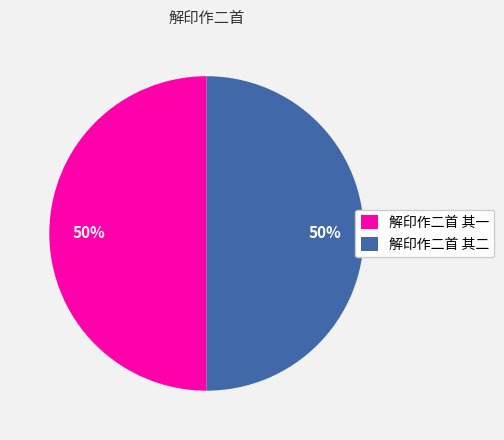

Is it true that 解印作二首 其一 is 50% of the pie?

True